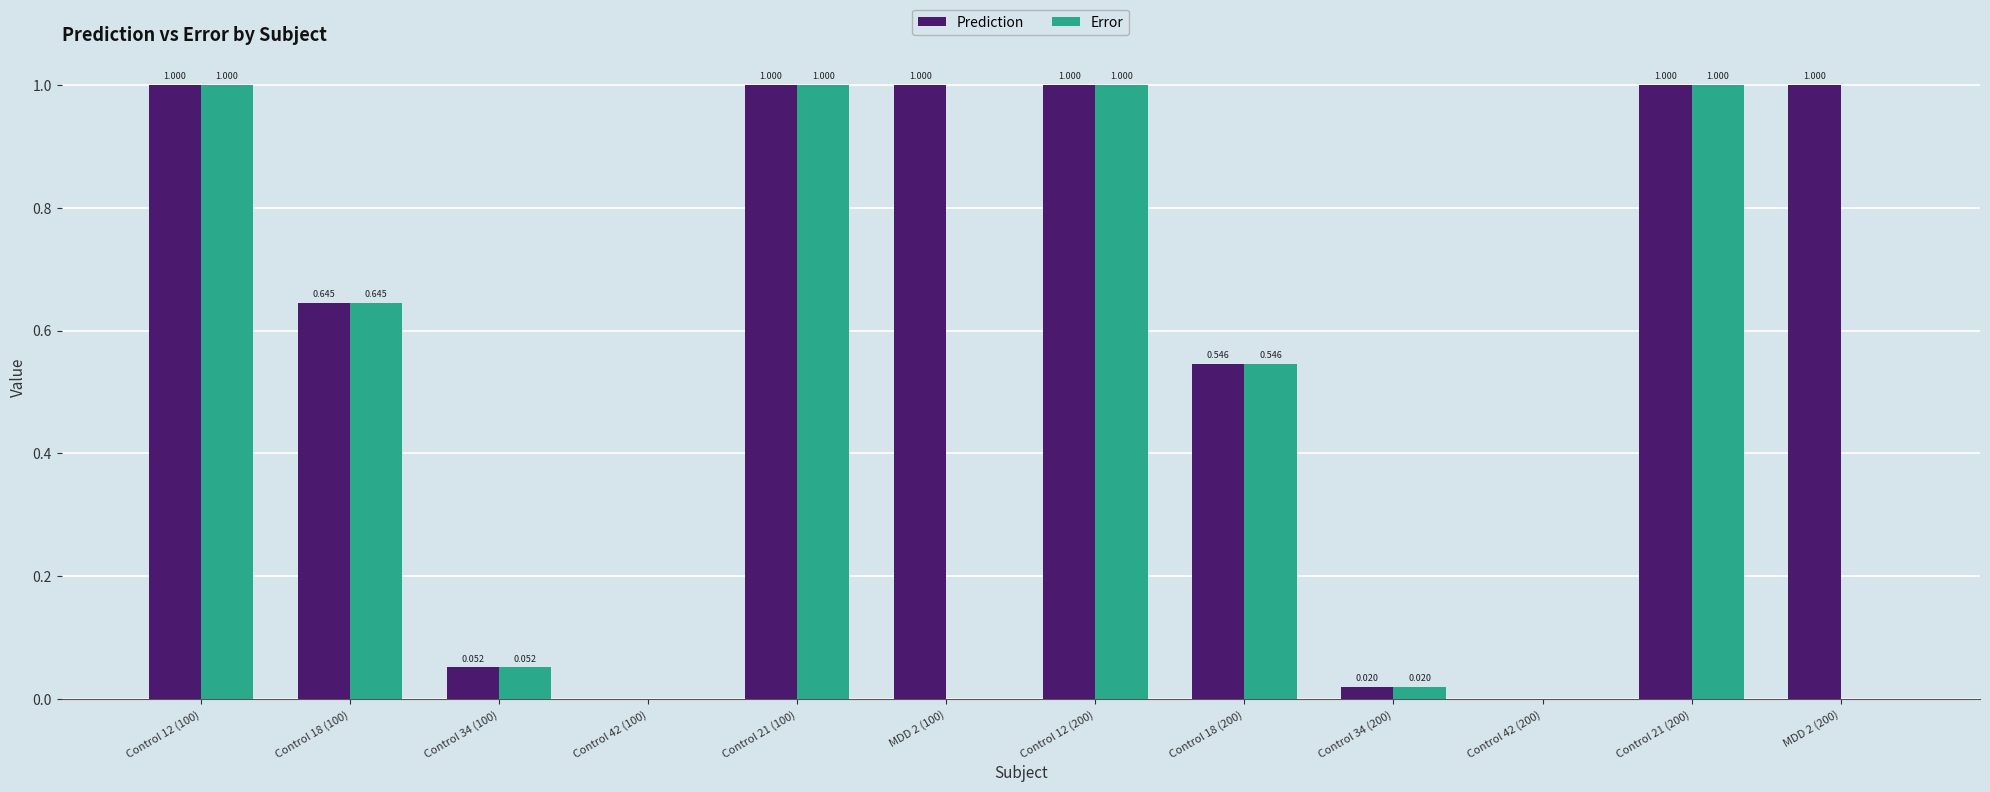

Is the value of Prediction at Control 18 (200) greater than the value of Error at Control 34 (200)?

Yes